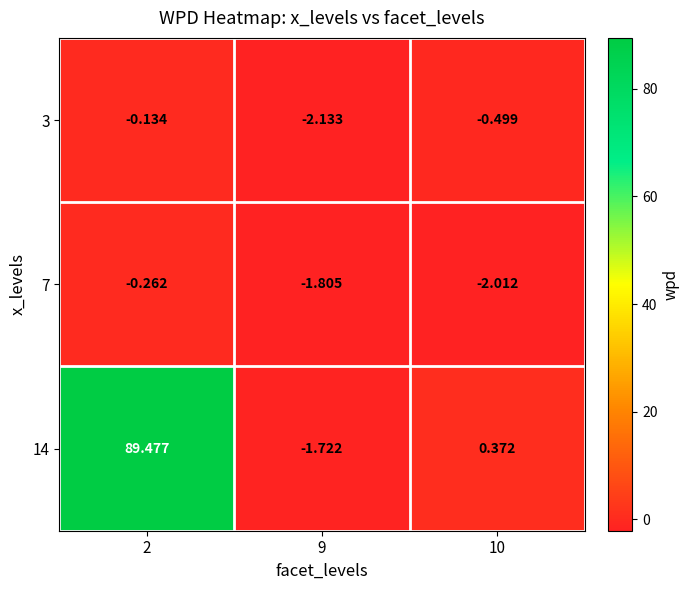

Is the value of 7 at 9 greater than the value of 14 at 2?

No